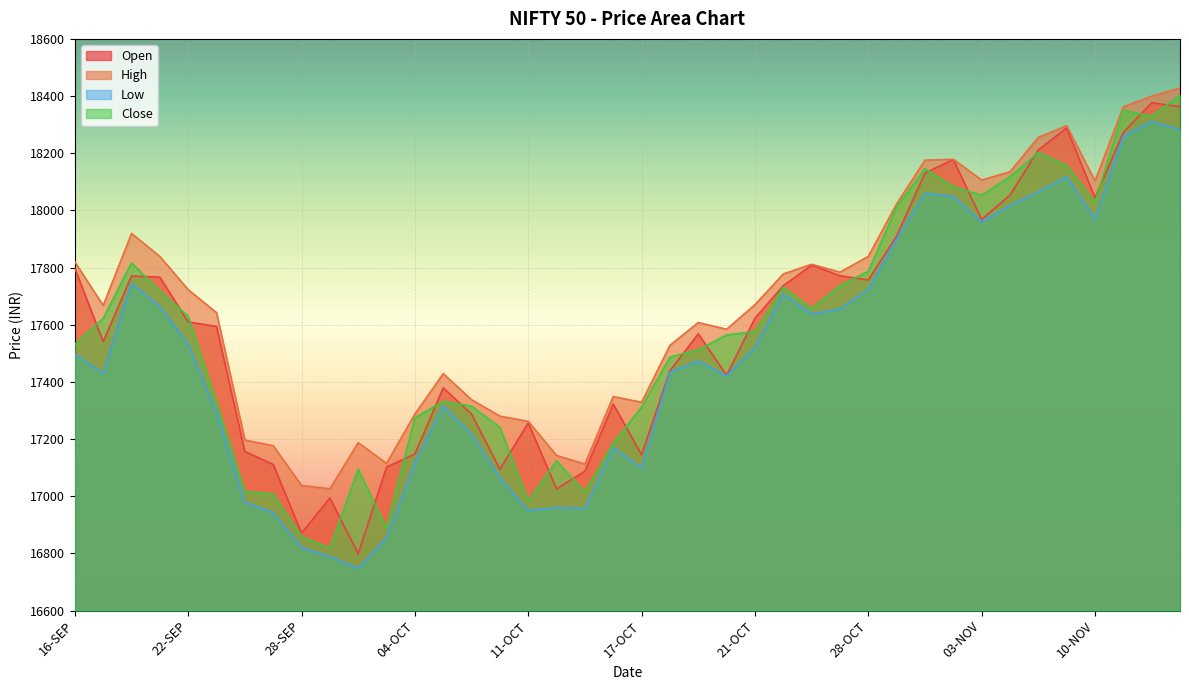

Does the chart display data point markers on the line(s)?

No